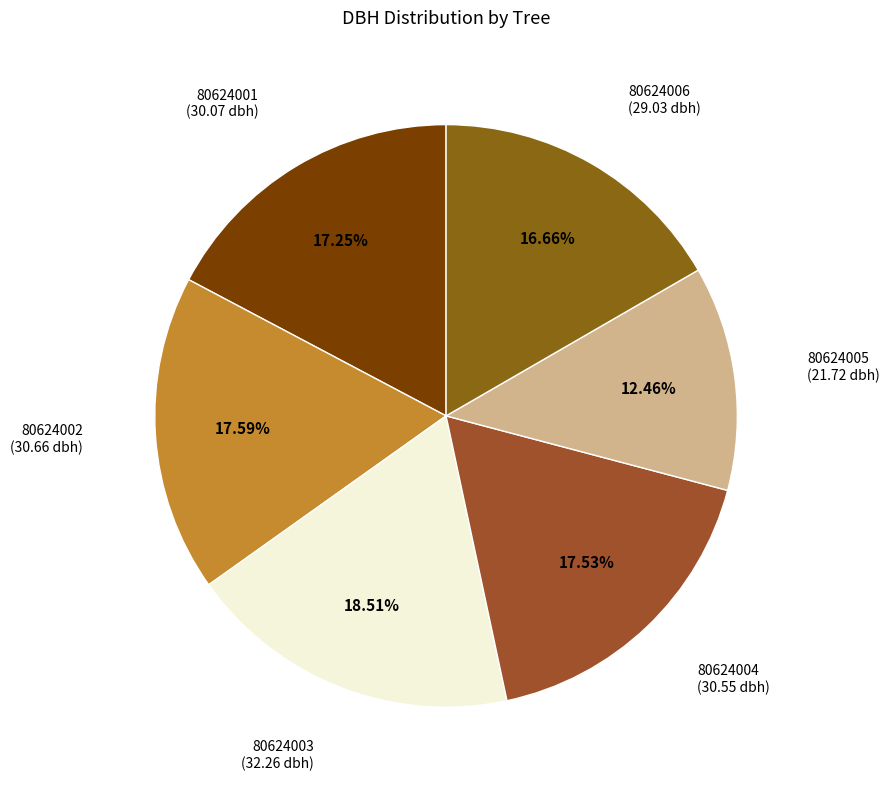

Do 80624004 and 80624006 together represent more than half of the pie?

No